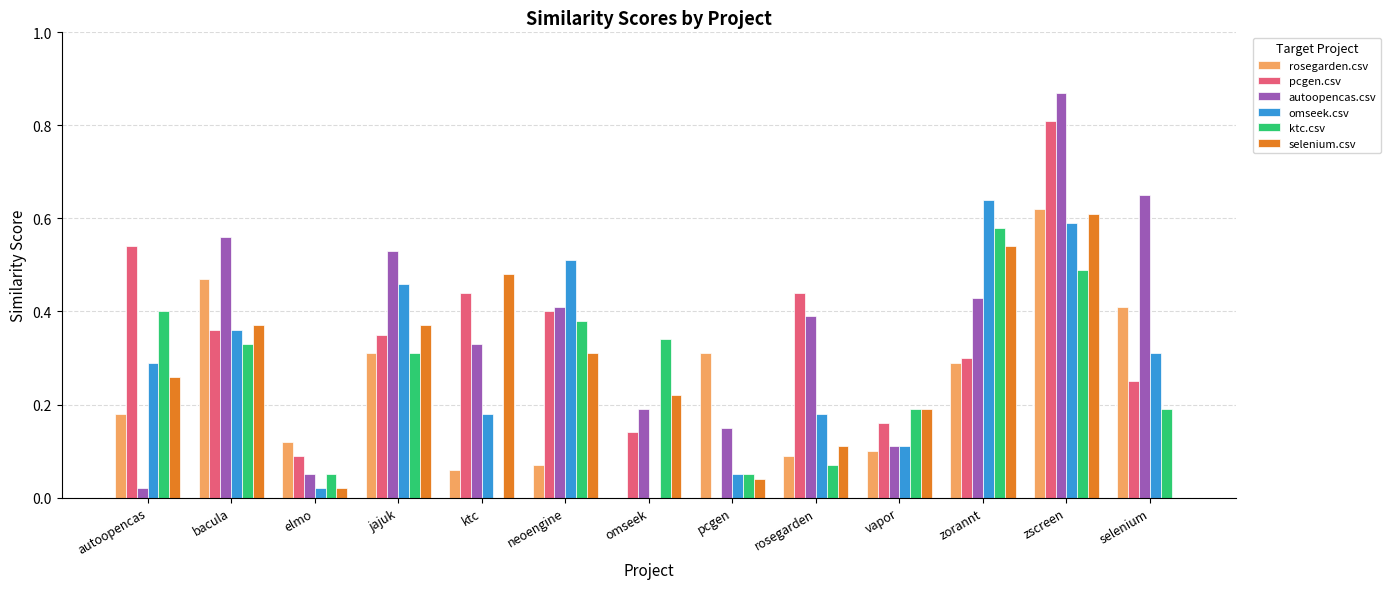

Which series changed the most between pcgen and selenium?

autoopencas.csv